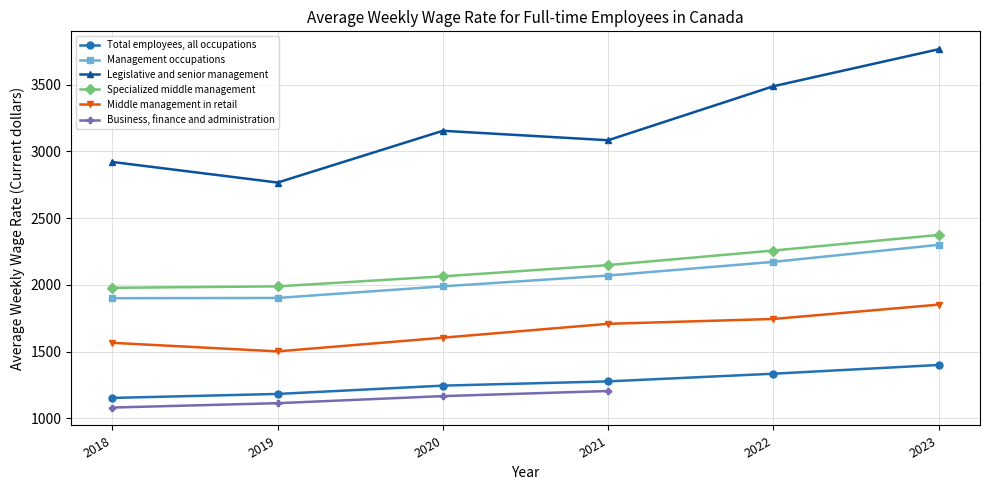

What is the difference between the maximum and minimum values in the Legislative and senior management series?

998.8